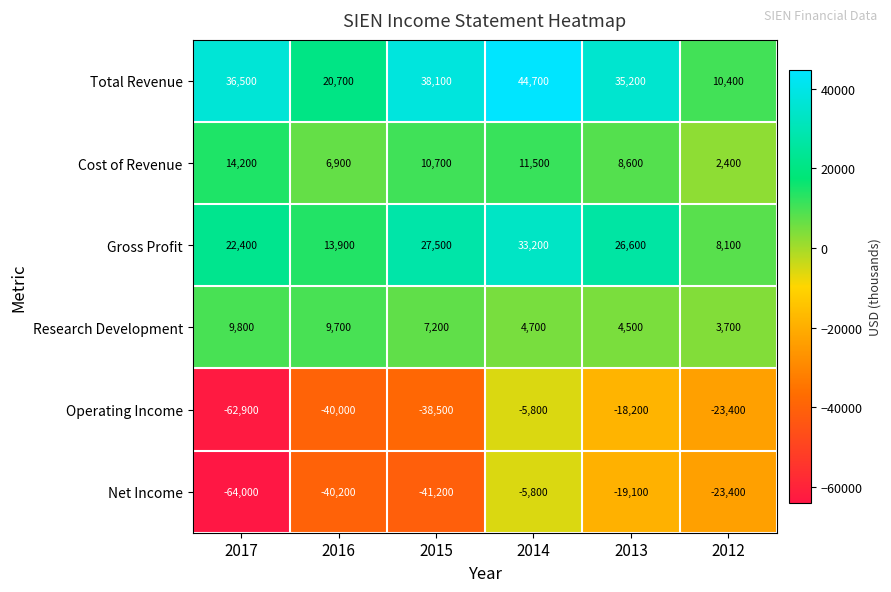

How many distinct data groups are displayed?

6